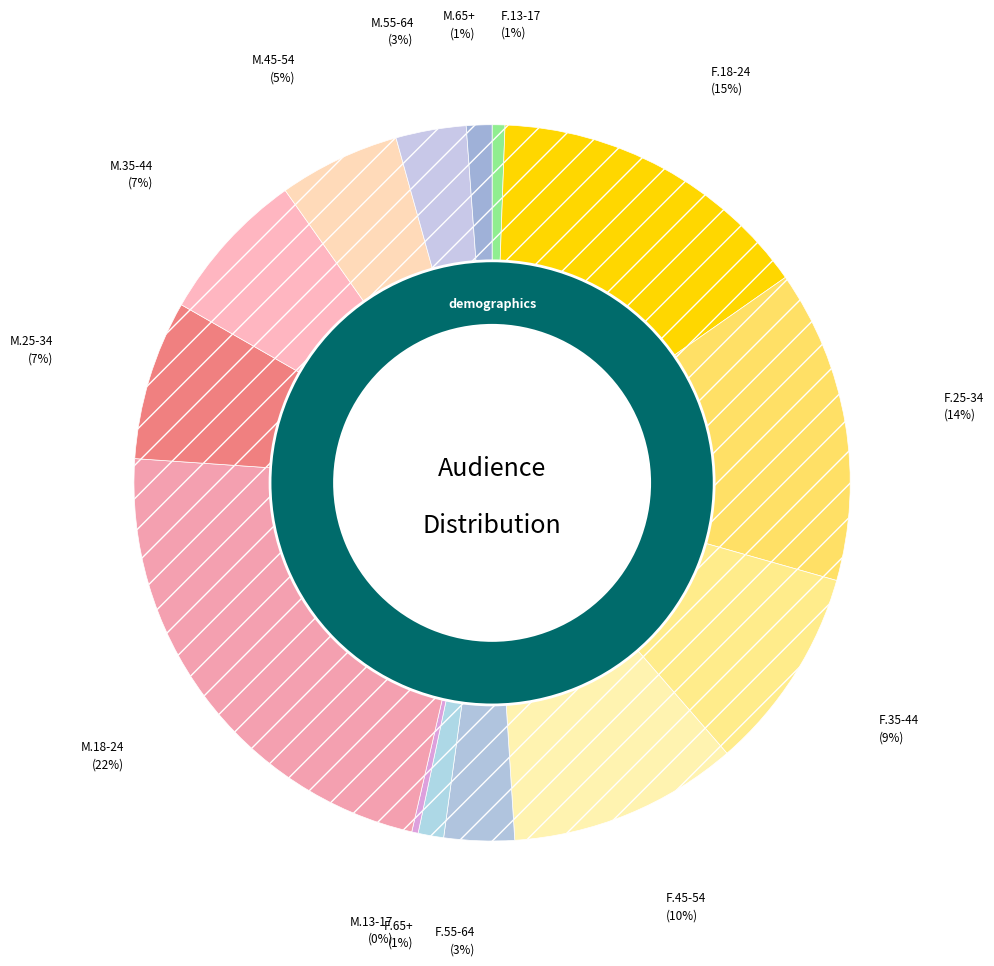

The F.65+ slice represents 11% of the pie. True or false?

False